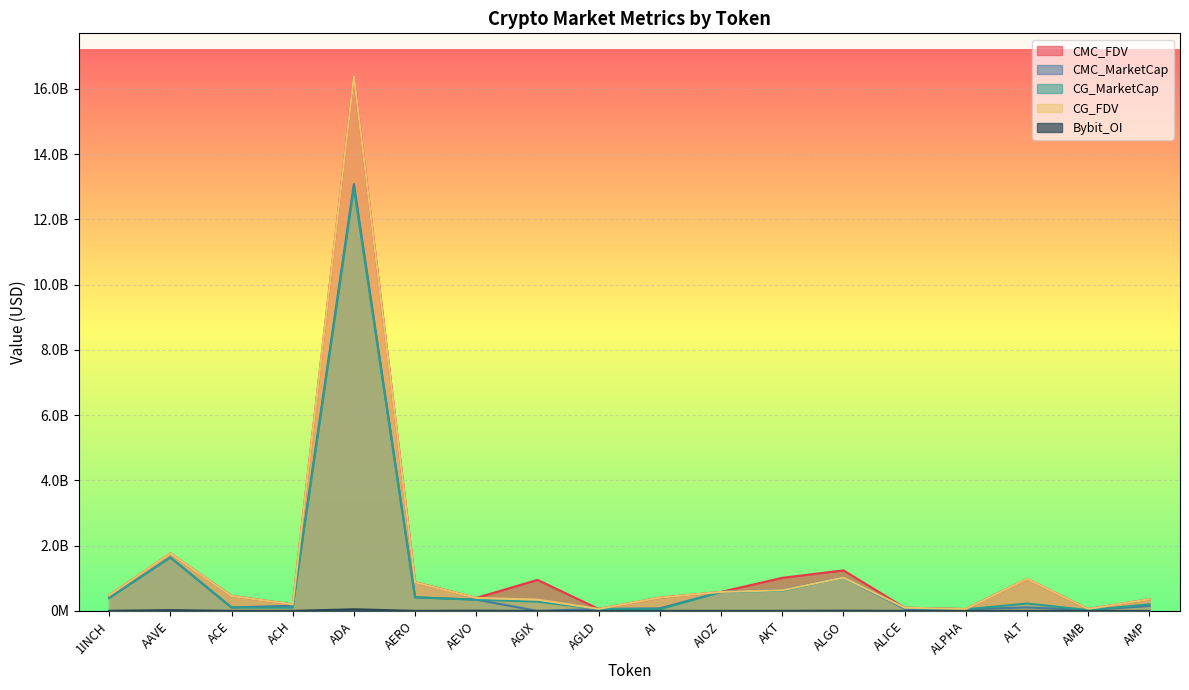

What is the maximum value for Bybit_OI?

51484101.0